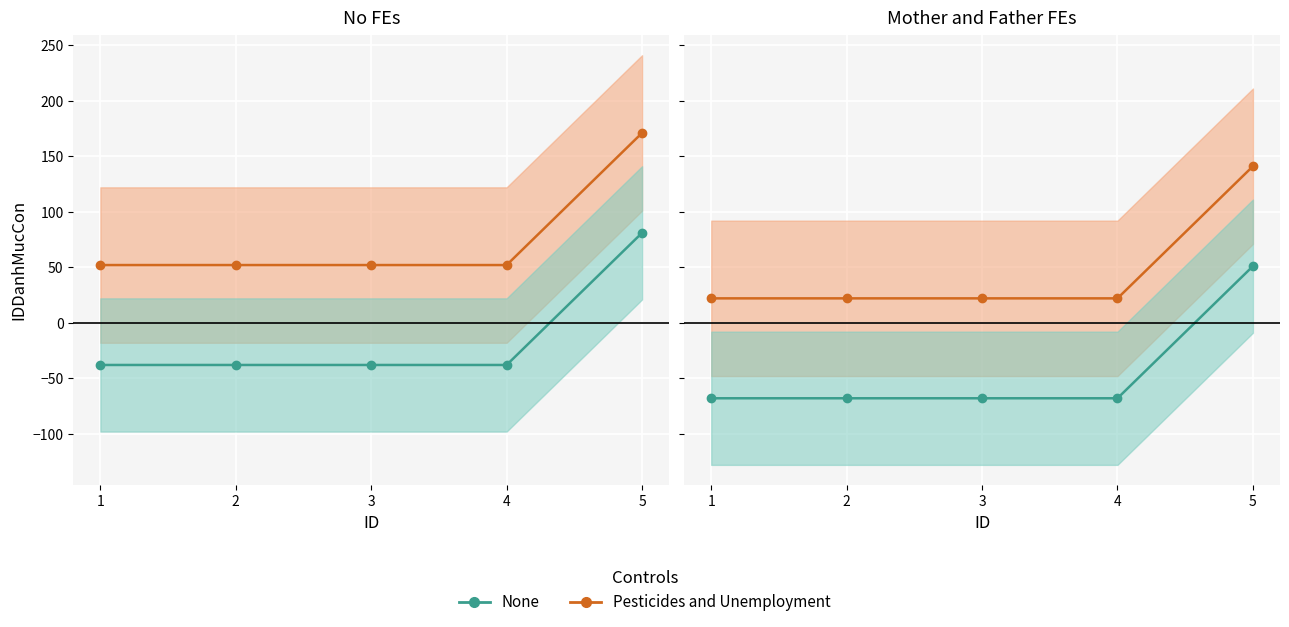

At 5, list the series in order from largest to smallest.

Pesticides and Unemployment, None